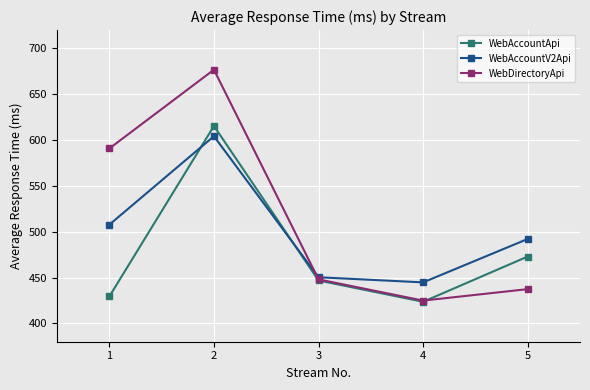

What is the value of the WebAccountApi point at the 4th from the left?

423.6